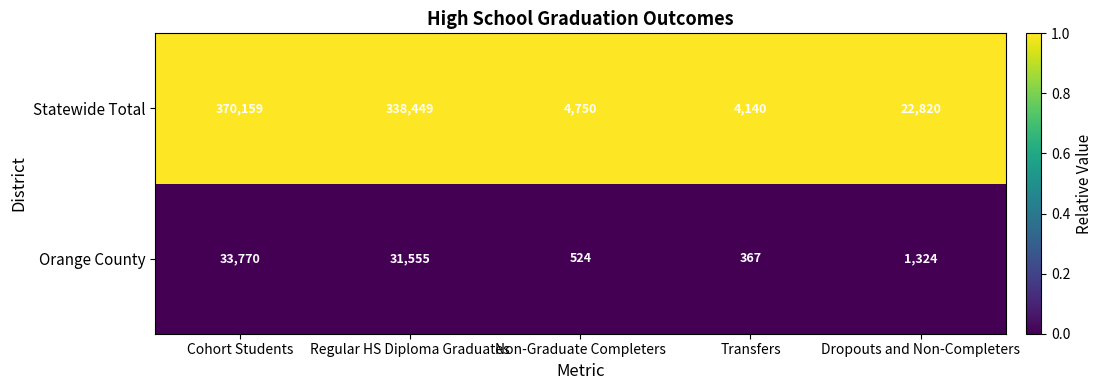

How many categories are shown in the chart?

5